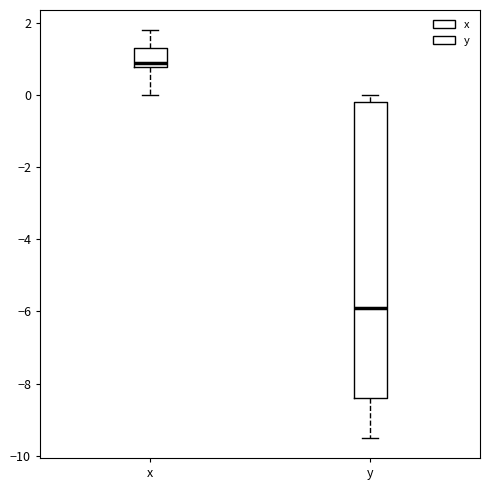

Reading left to right, transcribe this box plot: for each box, give where its median line is, the range the box spans, and where its two whiskers end, as read against the y-axis. The values are not printed on the chart, so give them approximately, as read against the axis.

x: median 1.0, box 0.8 to 1.4, whiskers 0.0 to 1.8
y: median -5.8, box -8.4 to -0.2, whiskers -9.4 to 0.0